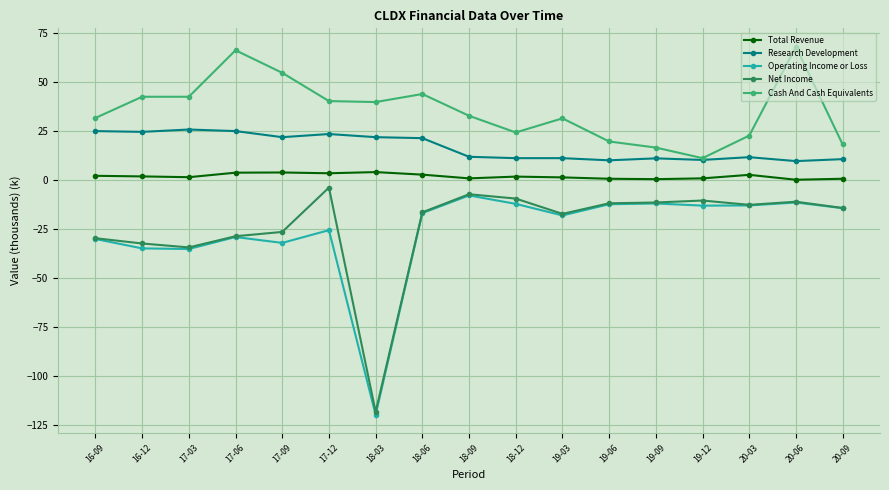

How many lines are shown in the chart?

5